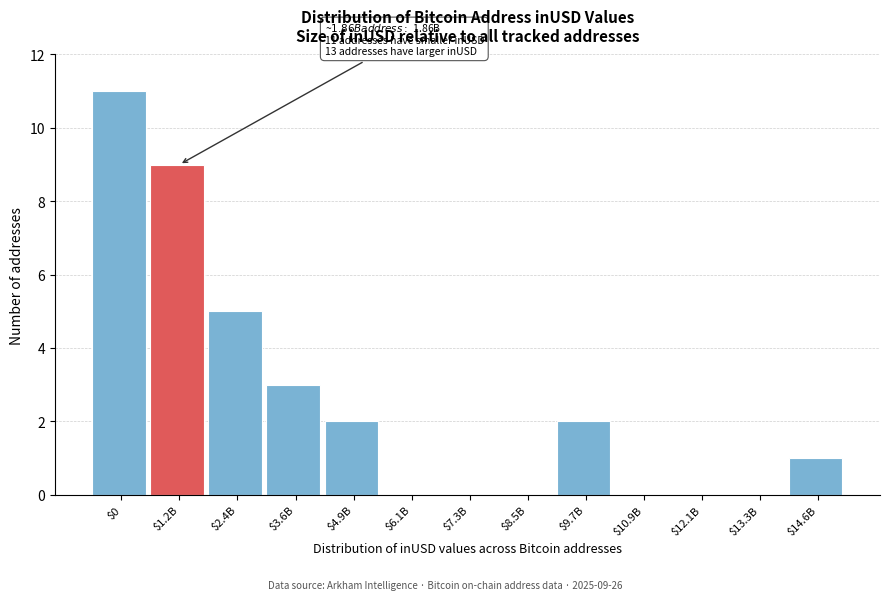

Which category has the highest value across all series?

$0